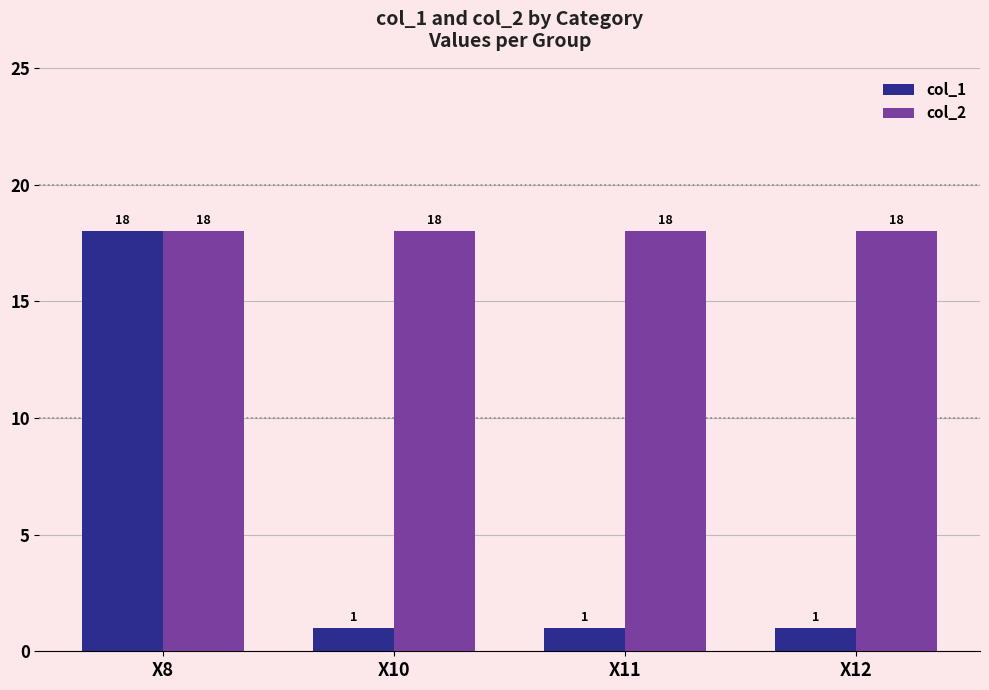

The col_2 series shows 29 at X12. True or false?

False